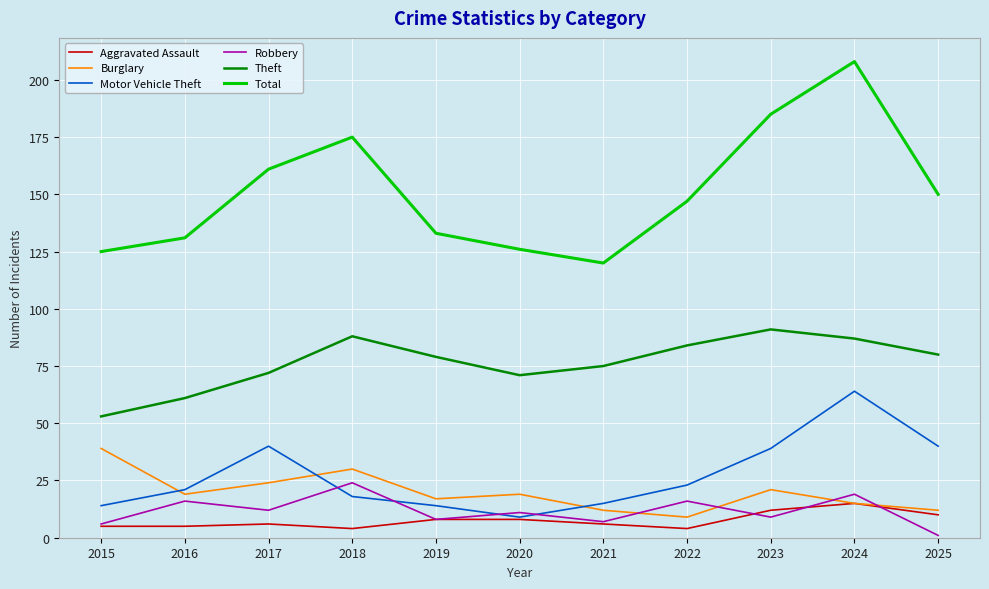

Which series has the largest range (max minus min)?

Total